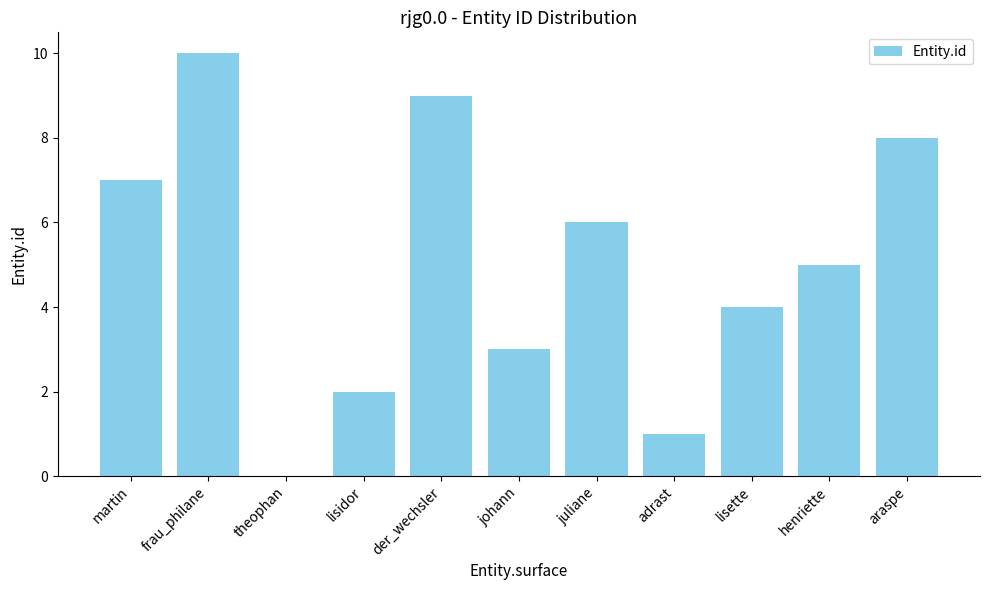

How many values are above zero?

10